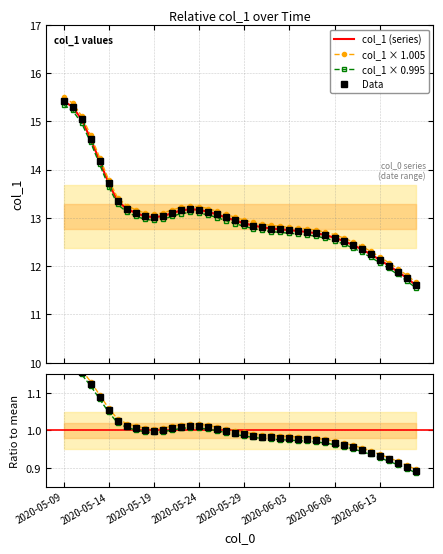

What is the average value of the Data series?

13.0